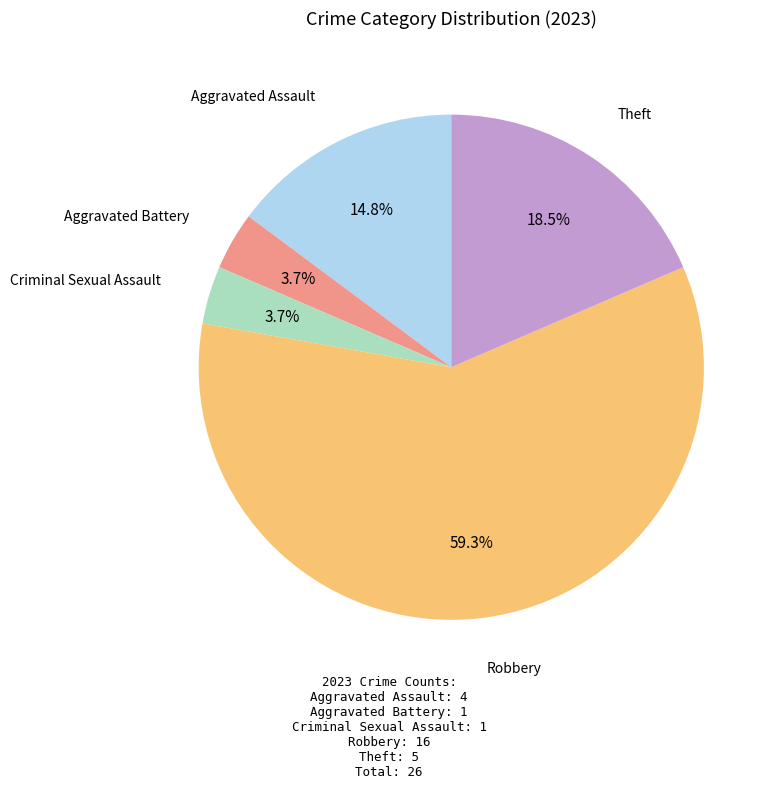

Which slice is the largest?

Robbery